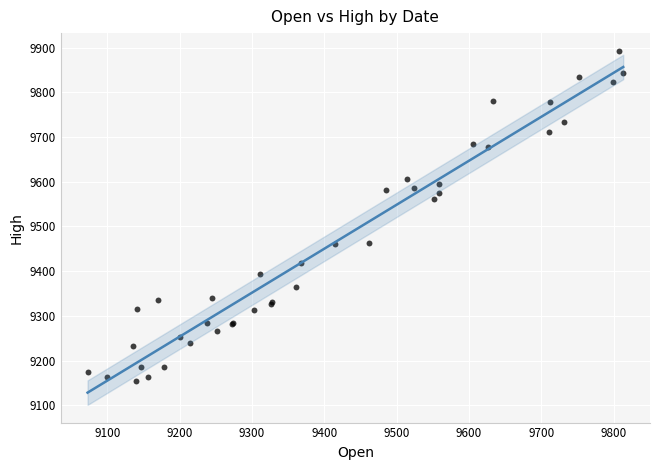

What Y value in the scatter plot is closest to 9523?

9560.4